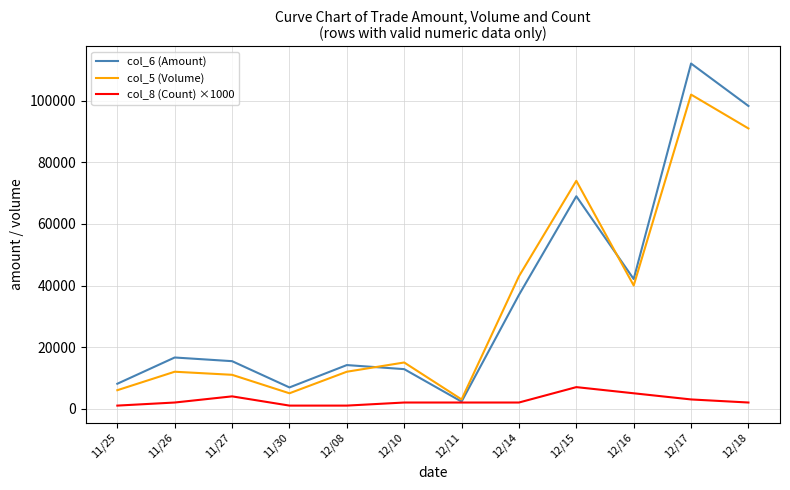

The value of col_6 (Amount) at 12/16 is 42100. True or false?

True